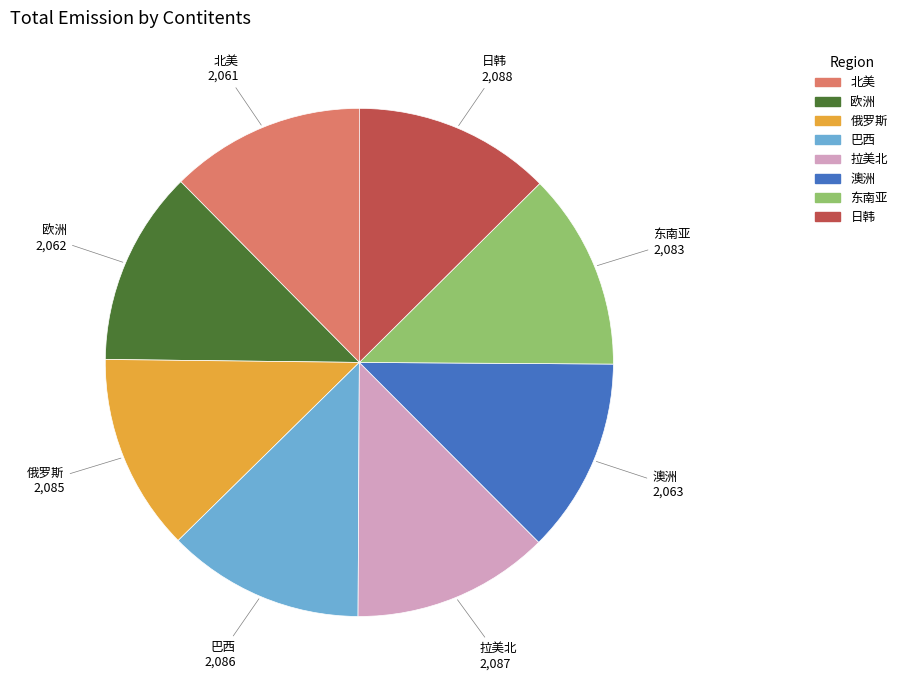

The 东南亚 slice represents 13% of the pie. True or false?

True